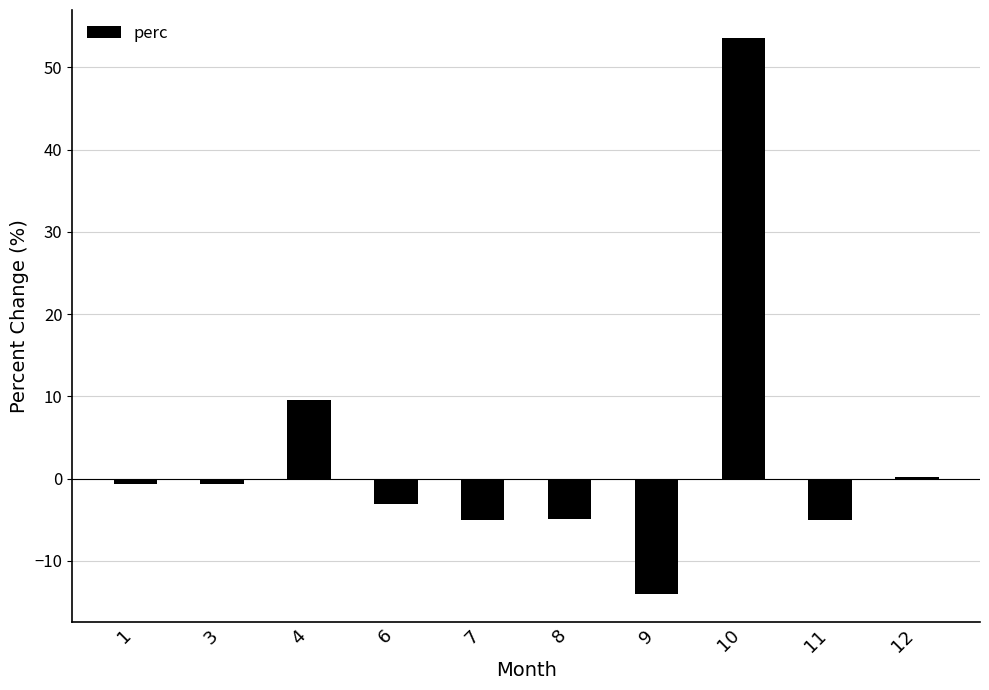

What is the sum of all values?

29.9